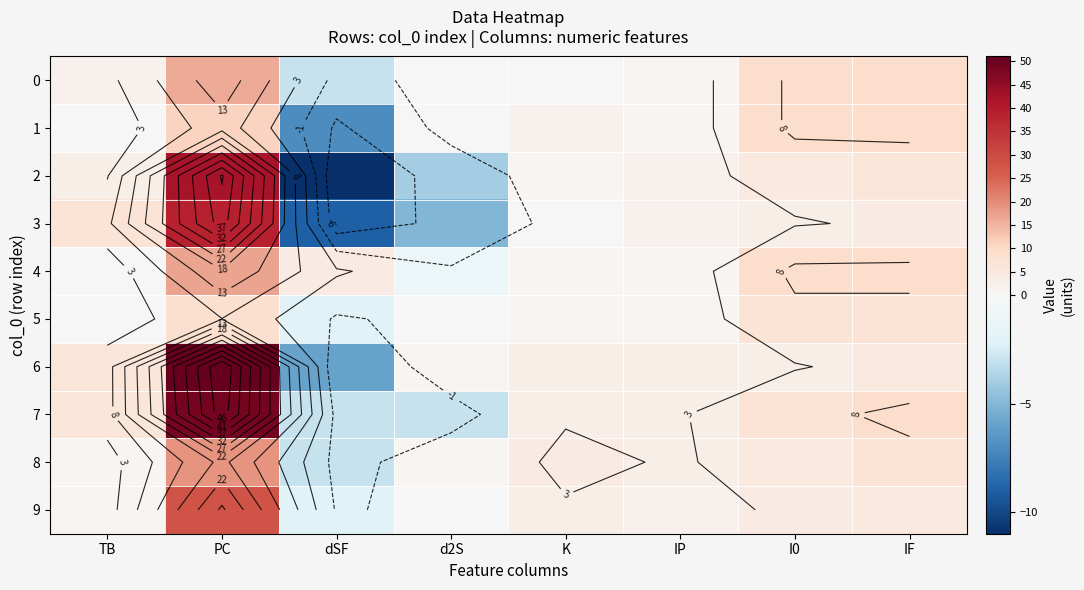

True or false: 0 has a value of 9 at I0.

True